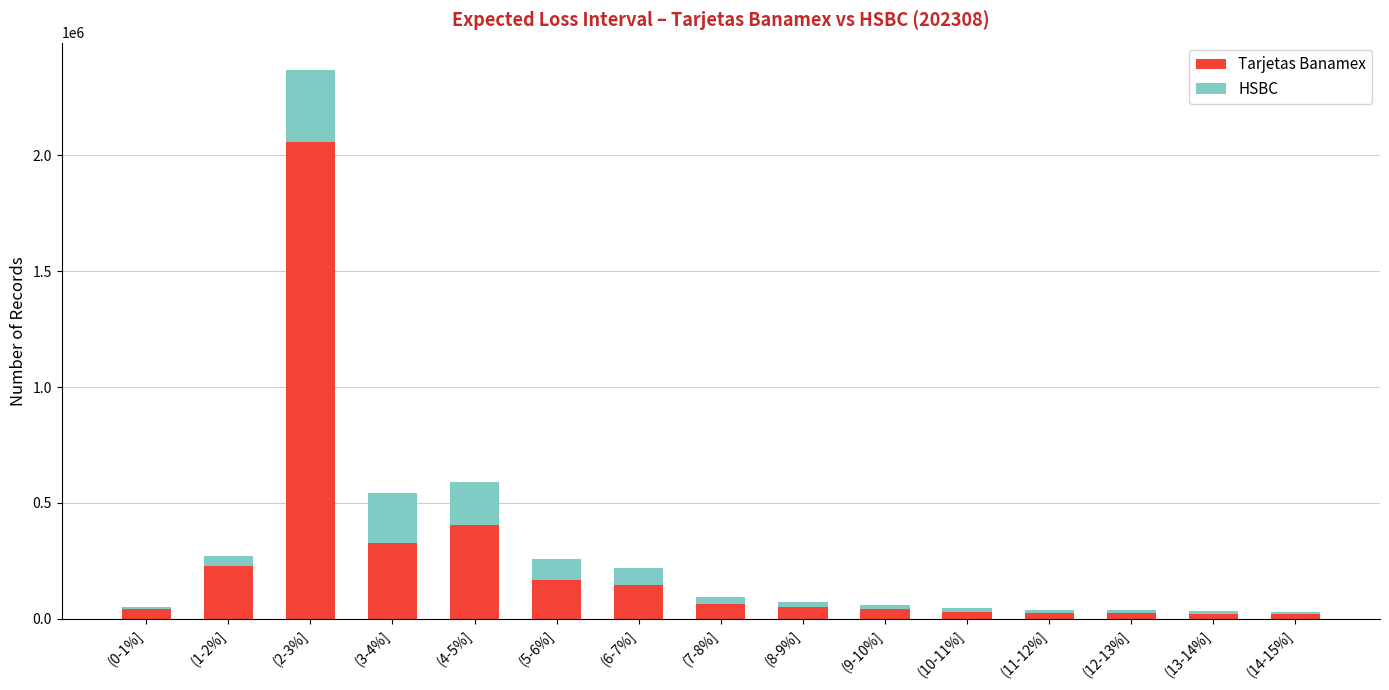

Which category has the highest value in the Tarjetas Banamex series?

(2-3%]